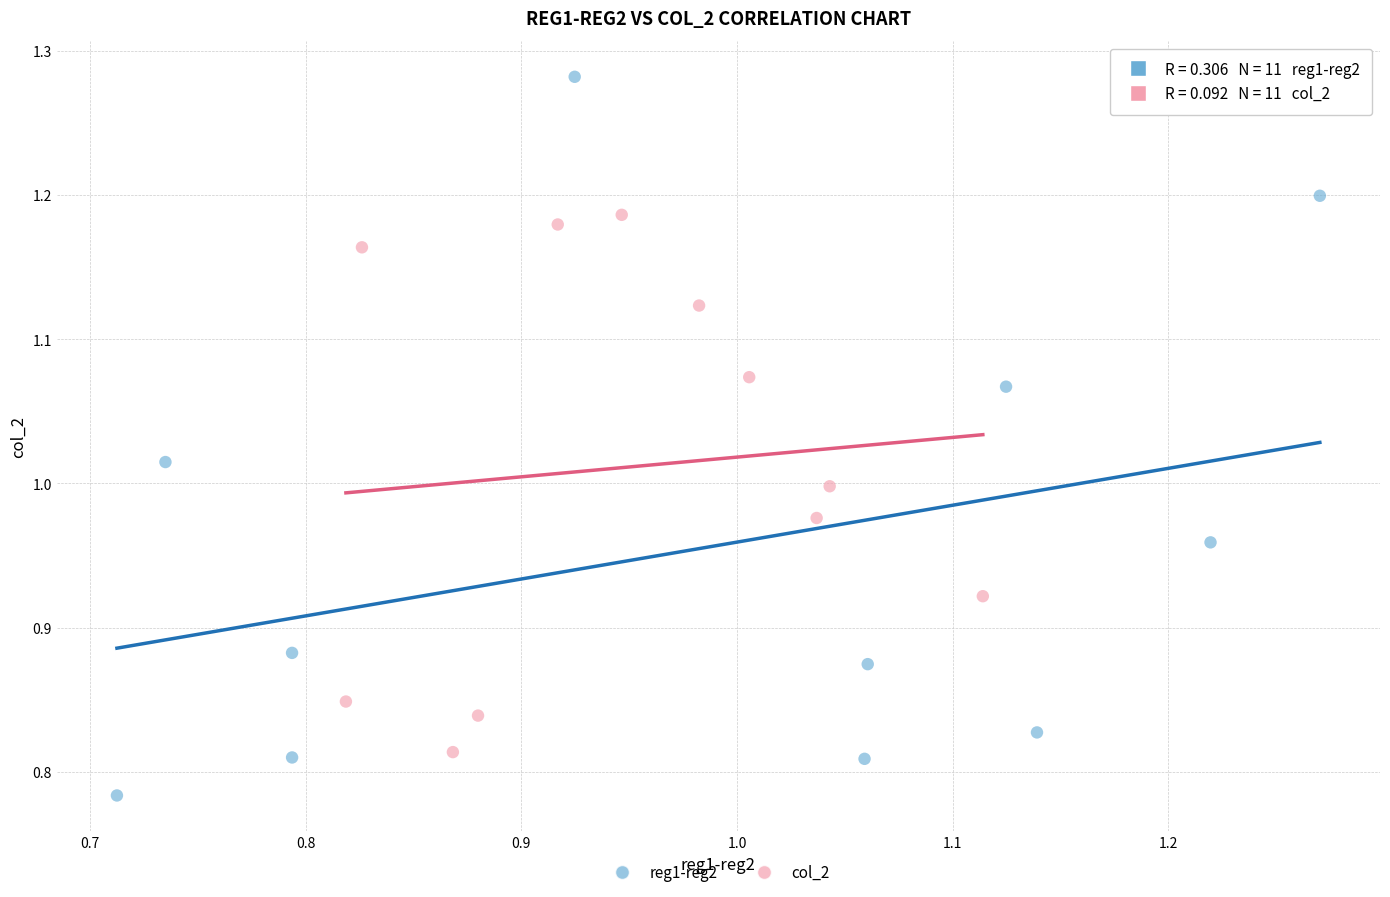

Which series reaches the maximum Y coordinate?

reg1-reg2